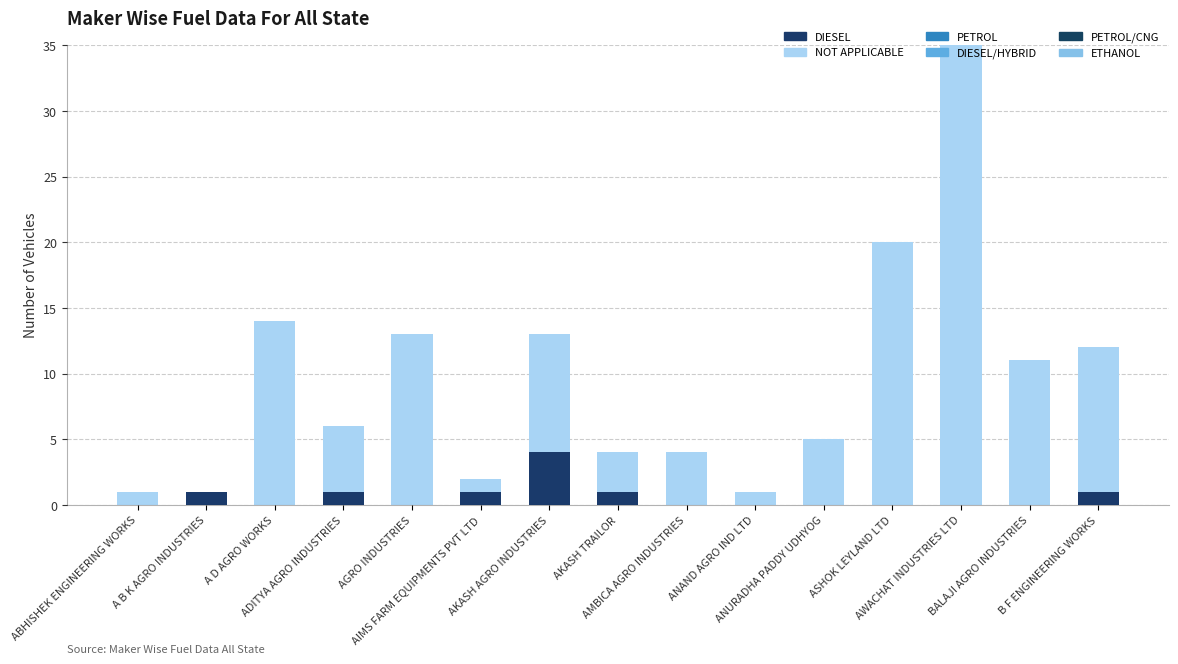

How many series are shown in this chart?

2